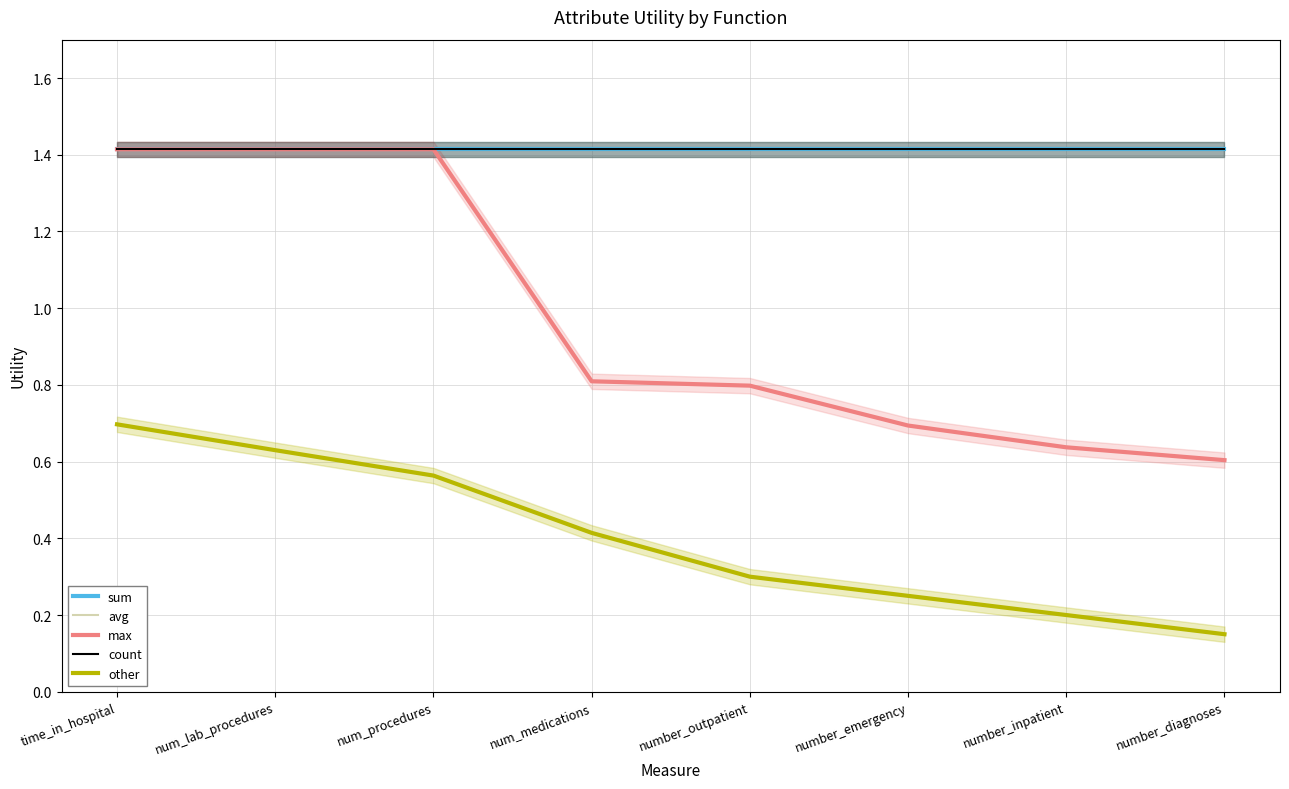

Which series has the largest total across all categories?

sum